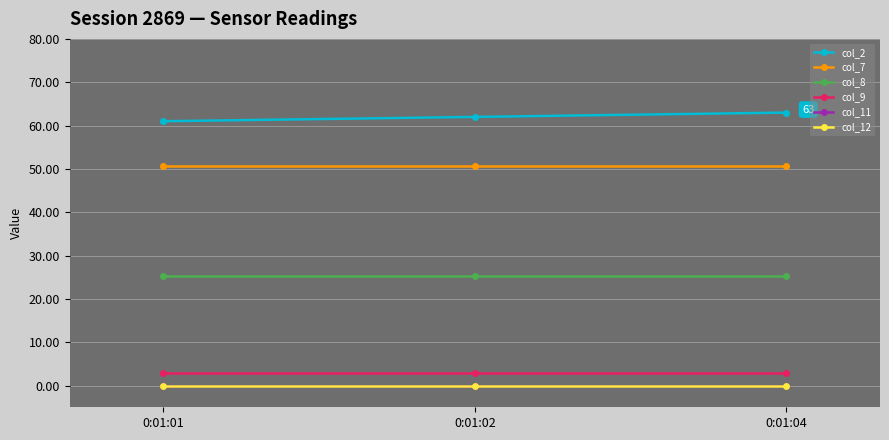

What is the total value across all series at 0:01:01?

139.7